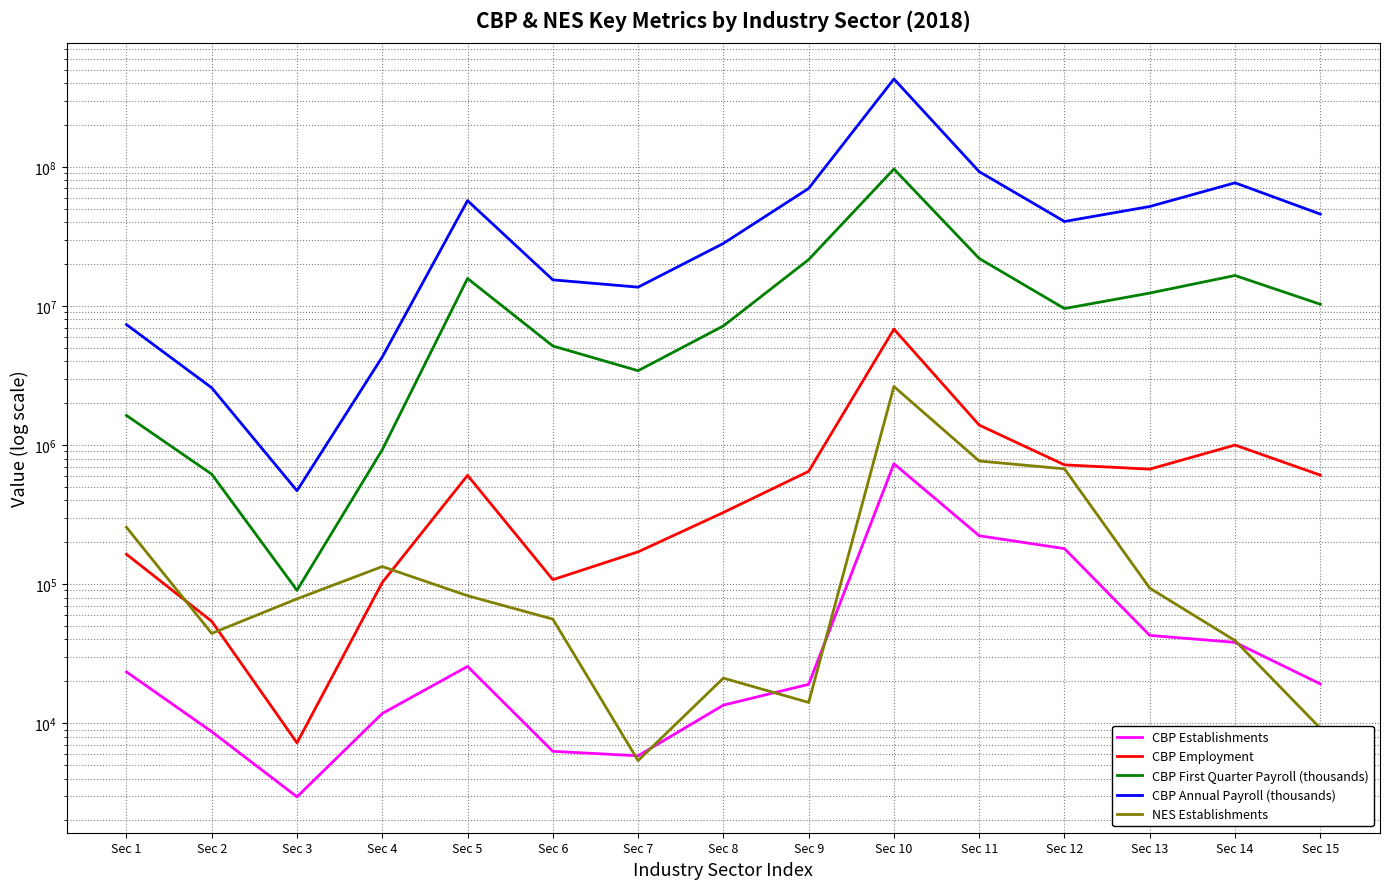

How many values in the CBP Annual Payroll (thousands) series exceed 40518577?

7